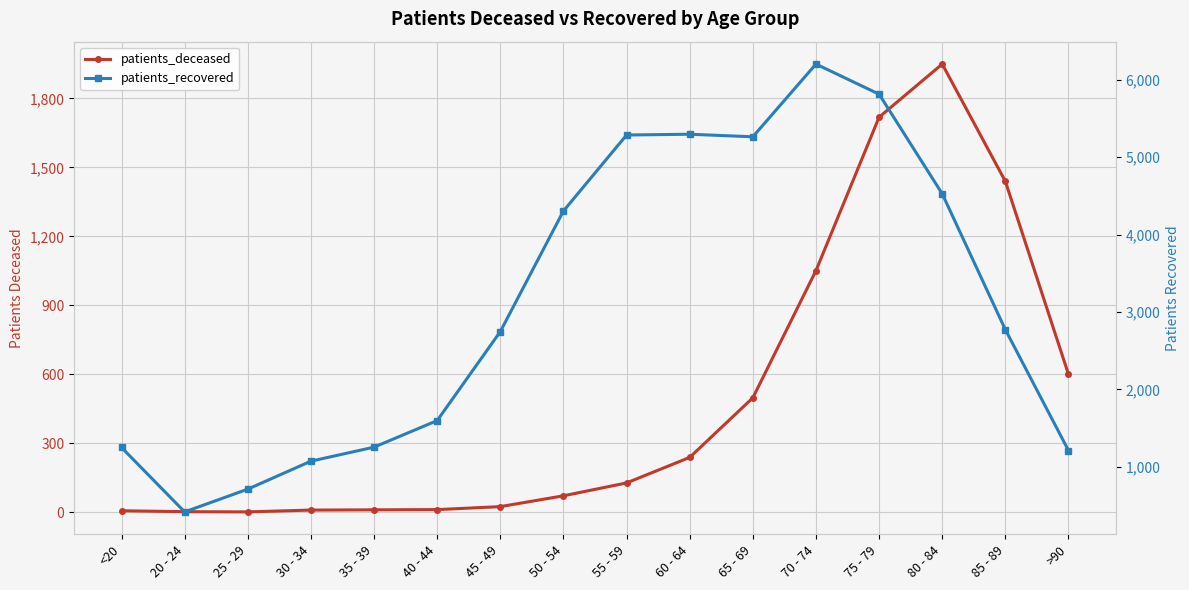

At which category is the sum across all series the highest?

75 - 79